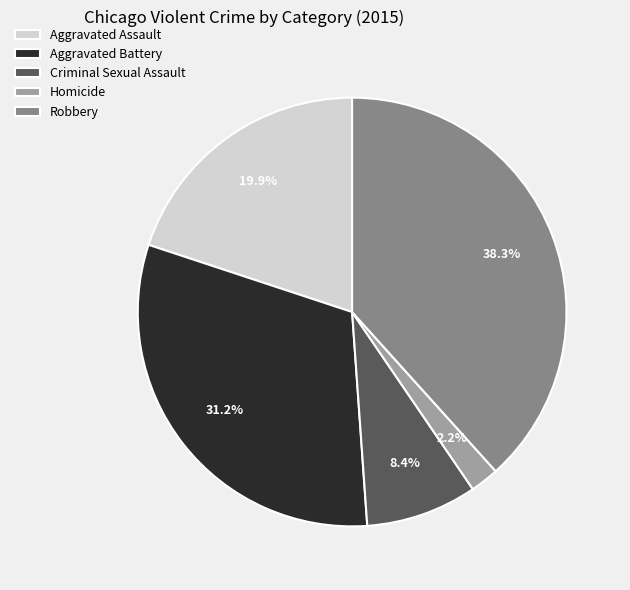

Approximately how many times larger is the value at Robbery compared to Criminal Sexual Assault?

4.6